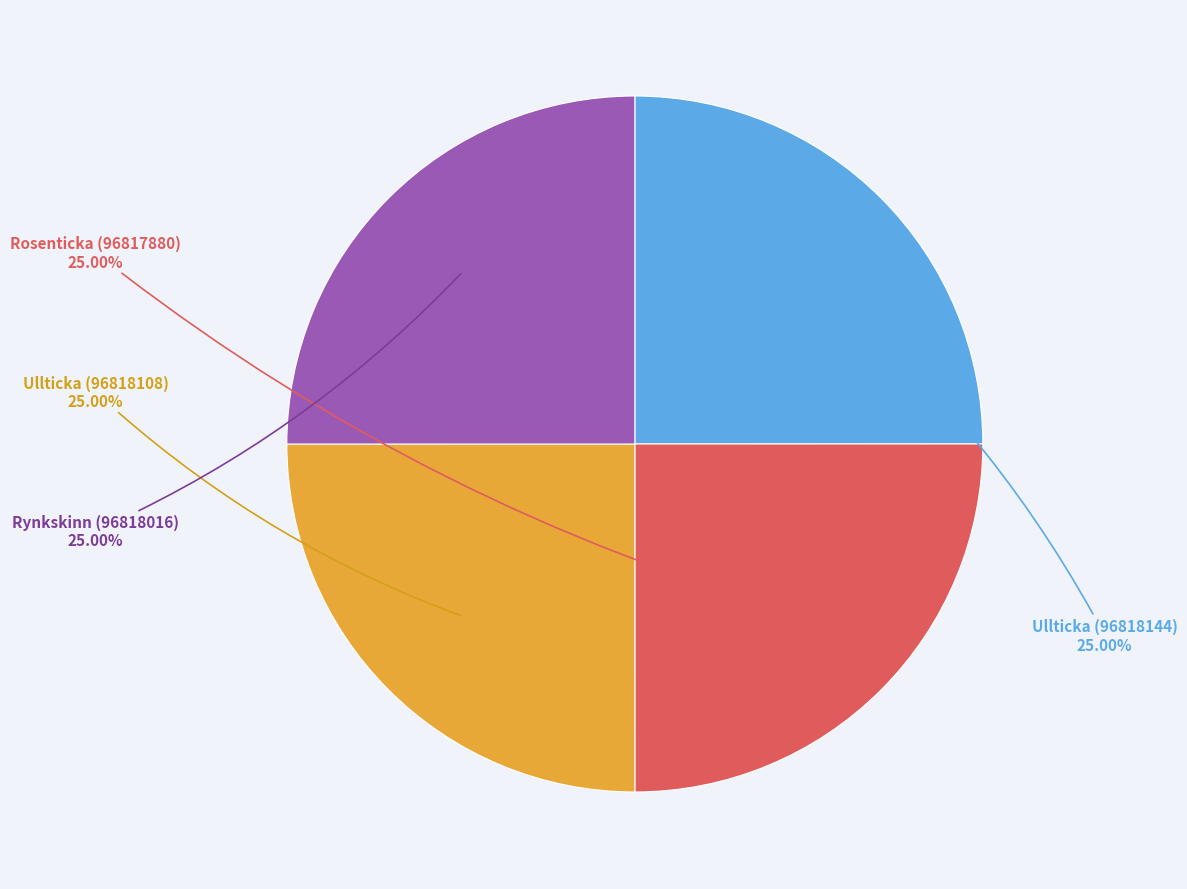

Is there a majority slice in this chart?

No